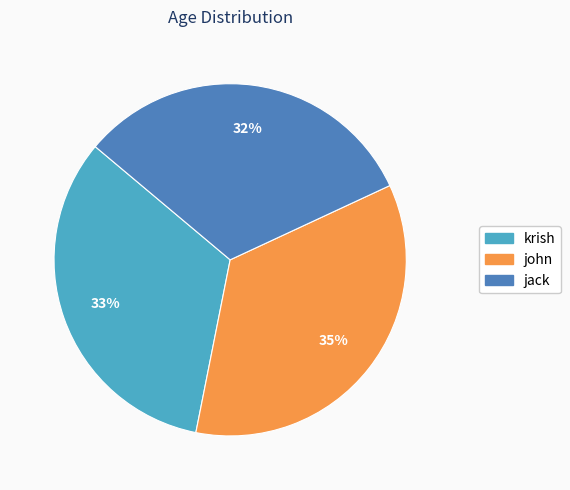

Is it true that krish is 24% of the pie?

False